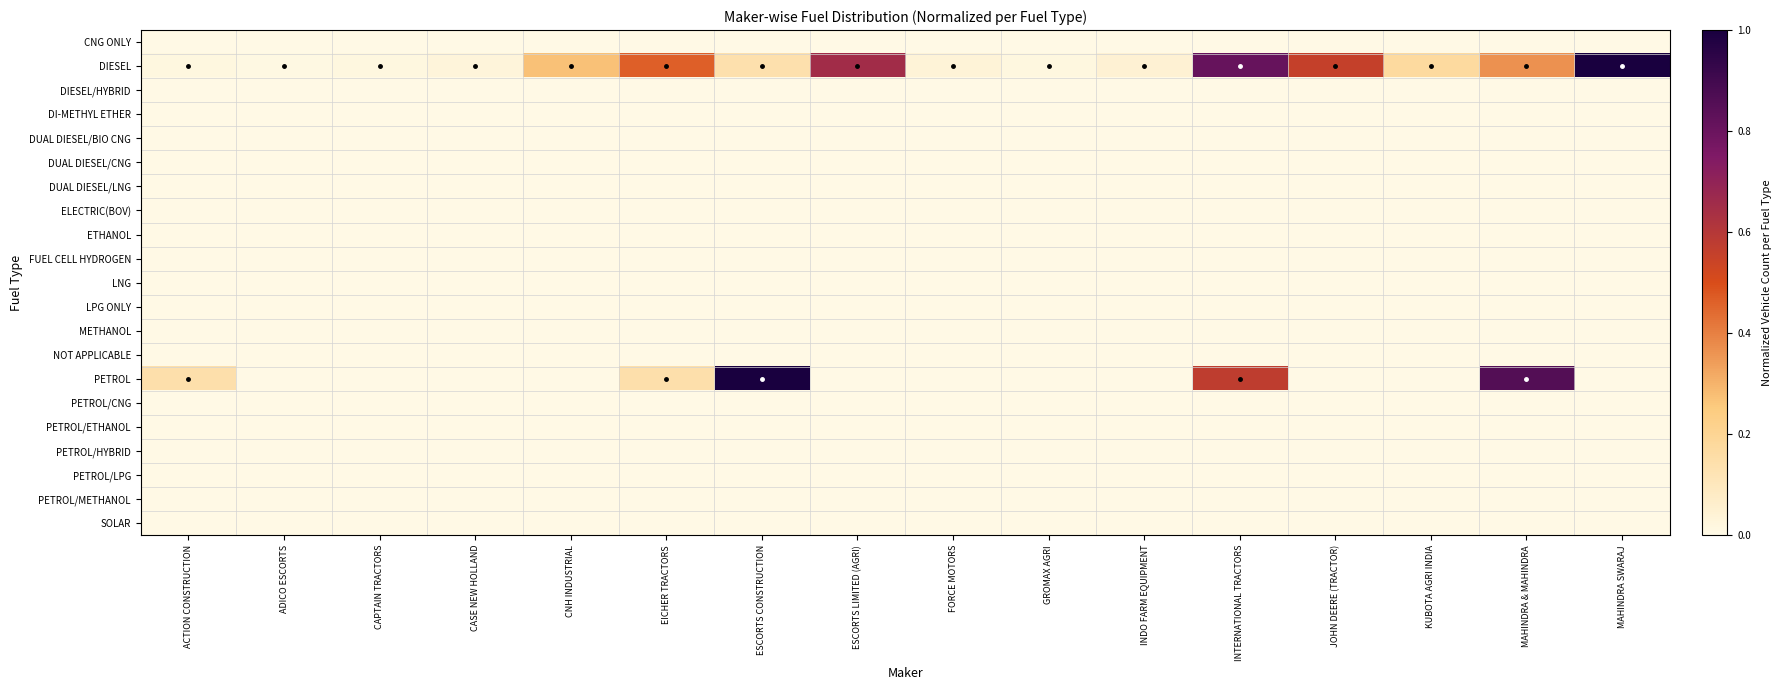

Reading right to left, extract all data points from this chart.

CNG ONLY: MAHINDRA SWARAJ=0.0	MAHINDRA & MAHINDRA=0.0	KUBOTA AGRI INDIA=0.0	JOHN DEERE (TRACTOR)=0.0	INTERNATIONAL TRACTORS=0.0	INDO FARM EQUIPMENT=0.0	GROMAX AGRI=0.0	FORCE MOTORS=0.0	ESCORTS LIMITED (AGRI)=0.0	ESCORTS CONSTRUCTION=0.0	EICHER TRACTORS=0.0	CNH INDUSTRIAL=0.0	CASE NEW HOLLAND=0.0	CAPTAIN TRACTORS=0.0	ADICO ESCORTS=0.0	ACTION CONSTRUCTION=0.0
DIESEL: MAHINDRA SWARAJ=1.0	MAHINDRA & MAHINDRA=0.4	KUBOTA AGRI INDIA=0.2	JOHN DEERE (TRACTOR)=0.6	INTERNATIONAL TRACTORS=0.8	INDO FARM EQUIPMENT=0.0	GROMAX AGRI=0.0	FORCE MOTORS=0.0	ESCORTS LIMITED (AGRI)=0.7	ESCORTS CONSTRUCTION=0.1	EICHER TRACTORS=0.5	CNH INDUSTRIAL=0.3	CASE NEW HOLLAND=0.0	CAPTAIN TRACTORS=0.0	ADICO ESCORTS=0.0	ACTION CONSTRUCTION=0.0
DIESEL/HYBRID: MAHINDRA SWARAJ=0.0	MAHINDRA & MAHINDRA=0.0	KUBOTA AGRI INDIA=0.0	JOHN DEERE (TRACTOR)=0.0	INTERNATIONAL TRACTORS=0.0	INDO FARM EQUIPMENT=0.0	GROMAX AGRI=0.0	FORCE MOTORS=0.0	ESCORTS LIMITED (AGRI)=0.0	ESCORTS CONSTRUCTION=0.0	EICHER TRACTORS=0.0	CNH INDUSTRIAL=0.0	CASE NEW HOLLAND=0.0	CAPTAIN TRACTORS=0.0	ADICO ESCORTS=0.0	ACTION CONSTRUCTION=0.0
DI-METHYL ETHER: MAHINDRA SWARAJ=0.0	MAHINDRA & MAHINDRA=0.0	KUBOTA AGRI INDIA=0.0	JOHN DEERE (TRACTOR)=0.0	INTERNATIONAL TRACTORS=0.0	INDO FARM EQUIPMENT=0.0	GROMAX AGRI=0.0	FORCE MOTORS=0.0	ESCORTS LIMITED (AGRI)=0.0	ESCORTS CONSTRUCTION=0.0	EICHER TRACTORS=0.0	CNH INDUSTRIAL=0.0	CASE NEW HOLLAND=0.0	CAPTAIN TRACTORS=0.0	ADICO ESCORTS=0.0	ACTION CONSTRUCTION=0.0
DUAL DIESEL/BIO CNG: MAHINDRA SWARAJ=0.0	MAHINDRA & MAHINDRA=0.0	KUBOTA AGRI INDIA=0.0	JOHN DEERE (TRACTOR)=0.0	INTERNATIONAL TRACTORS=0.0	INDO FARM EQUIPMENT=0.0	GROMAX AGRI=0.0	FORCE MOTORS=0.0	ESCORTS LIMITED (AGRI)=0.0	ESCORTS CONSTRUCTION=0.0	EICHER TRACTORS=0.0	CNH INDUSTRIAL=0.0	CASE NEW HOLLAND=0.0	CAPTAIN TRACTORS=0.0	ADICO ESCORTS=0.0	ACTION CONSTRUCTION=0.0
DUAL DIESEL/CNG: MAHINDRA SWARAJ=0.0	MAHINDRA & MAHINDRA=0.0	KUBOTA AGRI INDIA=0.0	JOHN DEERE (TRACTOR)=0.0	INTERNATIONAL TRACTORS=0.0	INDO FARM EQUIPMENT=0.0	GROMAX AGRI=0.0	FORCE MOTORS=0.0	ESCORTS LIMITED (AGRI)=0.0	ESCORTS CONSTRUCTION=0.0	EICHER TRACTORS=0.0	CNH INDUSTRIAL=0.0	CASE NEW HOLLAND=0.0	CAPTAIN TRACTORS=0.0	ADICO ESCORTS=0.0	ACTION CONSTRUCTION=0.0
DUAL DIESEL/LNG: MAHINDRA SWARAJ=0.0	MAHINDRA & MAHINDRA=0.0	KUBOTA AGRI INDIA=0.0	JOHN DEERE (TRACTOR)=0.0	INTERNATIONAL TRACTORS=0.0	INDO FARM EQUIPMENT=0.0	GROMAX AGRI=0.0	FORCE MOTORS=0.0	ESCORTS LIMITED (AGRI)=0.0	ESCORTS CONSTRUCTION=0.0	EICHER TRACTORS=0.0	CNH INDUSTRIAL=0.0	CASE NEW HOLLAND=0.0	CAPTAIN TRACTORS=0.0	ADICO ESCORTS=0.0	ACTION CONSTRUCTION=0.0
ELECTRIC(BOV): MAHINDRA SWARAJ=0.0	MAHINDRA & MAHINDRA=0.0	KUBOTA AGRI INDIA=0.0	JOHN DEERE (TRACTOR)=0.0	INTERNATIONAL TRACTORS=0.0	INDO FARM EQUIPMENT=0.0	GROMAX AGRI=0.0	FORCE MOTORS=0.0	ESCORTS LIMITED (AGRI)=0.0	ESCORTS CONSTRUCTION=0.0	EICHER TRACTORS=0.0	CNH INDUSTRIAL=0.0	CASE NEW HOLLAND=0.0	CAPTAIN TRACTORS=0.0	ADICO ESCORTS=0.0	ACTION CONSTRUCTION=0.0
ETHANOL: MAHINDRA SWARAJ=0.0	MAHINDRA & MAHINDRA=0.0	KUBOTA AGRI INDIA=0.0	JOHN DEERE (TRACTOR)=0.0	INTERNATIONAL TRACTORS=0.0	INDO FARM EQUIPMENT=0.0	GROMAX AGRI=0.0	FORCE MOTORS=0.0	ESCORTS LIMITED (AGRI)=0.0	ESCORTS CONSTRUCTION=0.0	EICHER TRACTORS=0.0	CNH INDUSTRIAL=0.0	CASE NEW HOLLAND=0.0	CAPTAIN TRACTORS=0.0	ADICO ESCORTS=0.0	ACTION CONSTRUCTION=0.0
FUEL CELL HYDROGEN: MAHINDRA SWARAJ=0.0	MAHINDRA & MAHINDRA=0.0	KUBOTA AGRI INDIA=0.0	JOHN DEERE (TRACTOR)=0.0	INTERNATIONAL TRACTORS=0.0	INDO FARM EQUIPMENT=0.0	GROMAX AGRI=0.0	FORCE MOTORS=0.0	ESCORTS LIMITED (AGRI)=0.0	ESCORTS CONSTRUCTION=0.0	EICHER TRACTORS=0.0	CNH INDUSTRIAL=0.0	CASE NEW HOLLAND=0.0	CAPTAIN TRACTORS=0.0	ADICO ESCORTS=0.0	ACTION CONSTRUCTION=0.0
LNG: MAHINDRA SWARAJ=0.0	MAHINDRA & MAHINDRA=0.0	KUBOTA AGRI INDIA=0.0	JOHN DEERE (TRACTOR)=0.0	INTERNATIONAL TRACTORS=0.0	INDO FARM EQUIPMENT=0.0	GROMAX AGRI=0.0	FORCE MOTORS=0.0	ESCORTS LIMITED (AGRI)=0.0	ESCORTS CONSTRUCTION=0.0	EICHER TRACTORS=0.0	CNH INDUSTRIAL=0.0	CASE NEW HOLLAND=0.0	CAPTAIN TRACTORS=0.0	ADICO ESCORTS=0.0	ACTION CONSTRUCTION=0.0
LPG ONLY: MAHINDRA SWARAJ=0.0	MAHINDRA & MAHINDRA=0.0	KUBOTA AGRI INDIA=0.0	JOHN DEERE (TRACTOR)=0.0	INTERNATIONAL TRACTORS=0.0	INDO FARM EQUIPMENT=0.0	GROMAX AGRI=0.0	FORCE MOTORS=0.0	ESCORTS LIMITED (AGRI)=0.0	ESCORTS CONSTRUCTION=0.0	EICHER TRACTORS=0.0	CNH INDUSTRIAL=0.0	CASE NEW HOLLAND=0.0	CAPTAIN TRACTORS=0.0	ADICO ESCORTS=0.0	ACTION CONSTRUCTION=0.0
METHANOL: MAHINDRA SWARAJ=0.0	MAHINDRA & MAHINDRA=0.0	KUBOTA AGRI INDIA=0.0	JOHN DEERE (TRACTOR)=0.0	INTERNATIONAL TRACTORS=0.0	INDO FARM EQUIPMENT=0.0	GROMAX AGRI=0.0	FORCE MOTORS=0.0	ESCORTS LIMITED (AGRI)=0.0	ESCORTS CONSTRUCTION=0.0	EICHER TRACTORS=0.0	CNH INDUSTRIAL=0.0	CASE NEW HOLLAND=0.0	CAPTAIN TRACTORS=0.0	ADICO ESCORTS=0.0	ACTION CONSTRUCTION=0.0
NOT APPLICABLE: MAHINDRA SWARAJ=0.0	MAHINDRA & MAHINDRA=0.0	KUBOTA AGRI INDIA=0.0	JOHN DEERE (TRACTOR)=0.0	INTERNATIONAL TRACTORS=0.0	INDO FARM EQUIPMENT=0.0	GROMAX AGRI=0.0	FORCE MOTORS=0.0	ESCORTS LIMITED (AGRI)=0.0	ESCORTS CONSTRUCTION=0.0	EICHER TRACTORS=0.0	CNH INDUSTRIAL=0.0	CASE NEW HOLLAND=0.0	CAPTAIN TRACTORS=0.0	ADICO ESCORTS=0.0	ACTION CONSTRUCTION=0.0
PETROL: MAHINDRA SWARAJ=0.0	MAHINDRA & MAHINDRA=0.9	KUBOTA AGRI INDIA=0.0	JOHN DEERE (TRACTOR)=0.0	INTERNATIONAL TRACTORS=0.6	INDO FARM EQUIPMENT=0.0	GROMAX AGRI=0.0	FORCE MOTORS=0.0	ESCORTS LIMITED (AGRI)=0.0	ESCORTS CONSTRUCTION=1.0	EICHER TRACTORS=0.1	CNH INDUSTRIAL=0.0	CASE NEW HOLLAND=0.0	CAPTAIN TRACTORS=0.0	ADICO ESCORTS=0.0	ACTION CONSTRUCTION=0.1
PETROL/CNG: MAHINDRA SWARAJ=0.0	MAHINDRA & MAHINDRA=0.0	KUBOTA AGRI INDIA=0.0	JOHN DEERE (TRACTOR)=0.0	INTERNATIONAL TRACTORS=0.0	INDO FARM EQUIPMENT=0.0	GROMAX AGRI=0.0	FORCE MOTORS=0.0	ESCORTS LIMITED (AGRI)=0.0	ESCORTS CONSTRUCTION=0.0	EICHER TRACTORS=0.0	CNH INDUSTRIAL=0.0	CASE NEW HOLLAND=0.0	CAPTAIN TRACTORS=0.0	ADICO ESCORTS=0.0	ACTION CONSTRUCTION=0.0
PETROL/ETHANOL: MAHINDRA SWARAJ=0.0	MAHINDRA & MAHINDRA=0.0	KUBOTA AGRI INDIA=0.0	JOHN DEERE (TRACTOR)=0.0	INTERNATIONAL TRACTORS=0.0	INDO FARM EQUIPMENT=0.0	GROMAX AGRI=0.0	FORCE MOTORS=0.0	ESCORTS LIMITED (AGRI)=0.0	ESCORTS CONSTRUCTION=0.0	EICHER TRACTORS=0.0	CNH INDUSTRIAL=0.0	CASE NEW HOLLAND=0.0	CAPTAIN TRACTORS=0.0	ADICO ESCORTS=0.0	ACTION CONSTRUCTION=0.0
PETROL/HYBRID: MAHINDRA SWARAJ=0.0	MAHINDRA & MAHINDRA=0.0	KUBOTA AGRI INDIA=0.0	JOHN DEERE (TRACTOR)=0.0	INTERNATIONAL TRACTORS=0.0	INDO FARM EQUIPMENT=0.0	GROMAX AGRI=0.0	FORCE MOTORS=0.0	ESCORTS LIMITED (AGRI)=0.0	ESCORTS CONSTRUCTION=0.0	EICHER TRACTORS=0.0	CNH INDUSTRIAL=0.0	CASE NEW HOLLAND=0.0	CAPTAIN TRACTORS=0.0	ADICO ESCORTS=0.0	ACTION CONSTRUCTION=0.0
PETROL/LPG: MAHINDRA SWARAJ=0.0	MAHINDRA & MAHINDRA=0.0	KUBOTA AGRI INDIA=0.0	JOHN DEERE (TRACTOR)=0.0	INTERNATIONAL TRACTORS=0.0	INDO FARM EQUIPMENT=0.0	GROMAX AGRI=0.0	FORCE MOTORS=0.0	ESCORTS LIMITED (AGRI)=0.0	ESCORTS CONSTRUCTION=0.0	EICHER TRACTORS=0.0	CNH INDUSTRIAL=0.0	CASE NEW HOLLAND=0.0	CAPTAIN TRACTORS=0.0	ADICO ESCORTS=0.0	ACTION CONSTRUCTION=0.0
PETROL/METHANOL: MAHINDRA SWARAJ=0.0	MAHINDRA & MAHINDRA=0.0	KUBOTA AGRI INDIA=0.0	JOHN DEERE (TRACTOR)=0.0	INTERNATIONAL TRACTORS=0.0	INDO FARM EQUIPMENT=0.0	GROMAX AGRI=0.0	FORCE MOTORS=0.0	ESCORTS LIMITED (AGRI)=0.0	ESCORTS CONSTRUCTION=0.0	EICHER TRACTORS=0.0	CNH INDUSTRIAL=0.0	CASE NEW HOLLAND=0.0	CAPTAIN TRACTORS=0.0	ADICO ESCORTS=0.0	ACTION CONSTRUCTION=0.0
SOLAR: MAHINDRA SWARAJ=0.0	MAHINDRA & MAHINDRA=0.0	KUBOTA AGRI INDIA=0.0	JOHN DEERE (TRACTOR)=0.0	INTERNATIONAL TRACTORS=0.0	INDO FARM EQUIPMENT=0.0	GROMAX AGRI=0.0	FORCE MOTORS=0.0	ESCORTS LIMITED (AGRI)=0.0	ESCORTS CONSTRUCTION=0.0	EICHER TRACTORS=0.0	CNH INDUSTRIAL=0.0	CASE NEW HOLLAND=0.0	CAPTAIN TRACTORS=0.0	ADICO ESCORTS=0.0	ACTION CONSTRUCTION=0.0